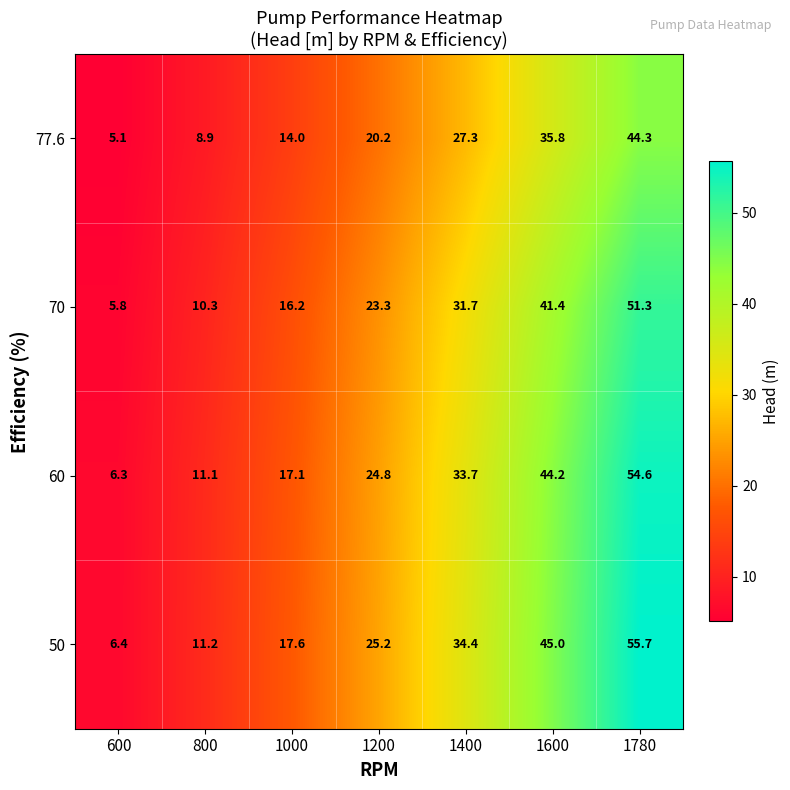

True or false: 50 has a value of 11.2 at 800.

True